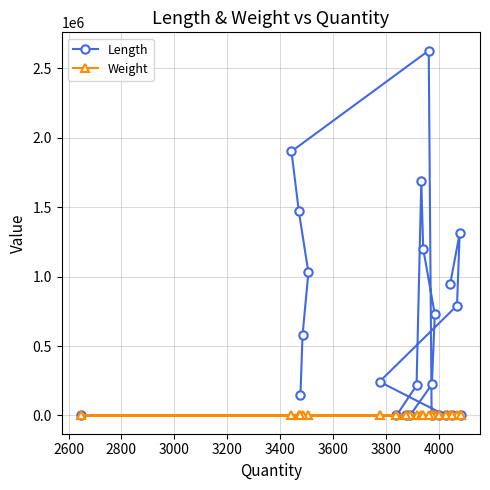

Which series has the largest total across all categories?

Length